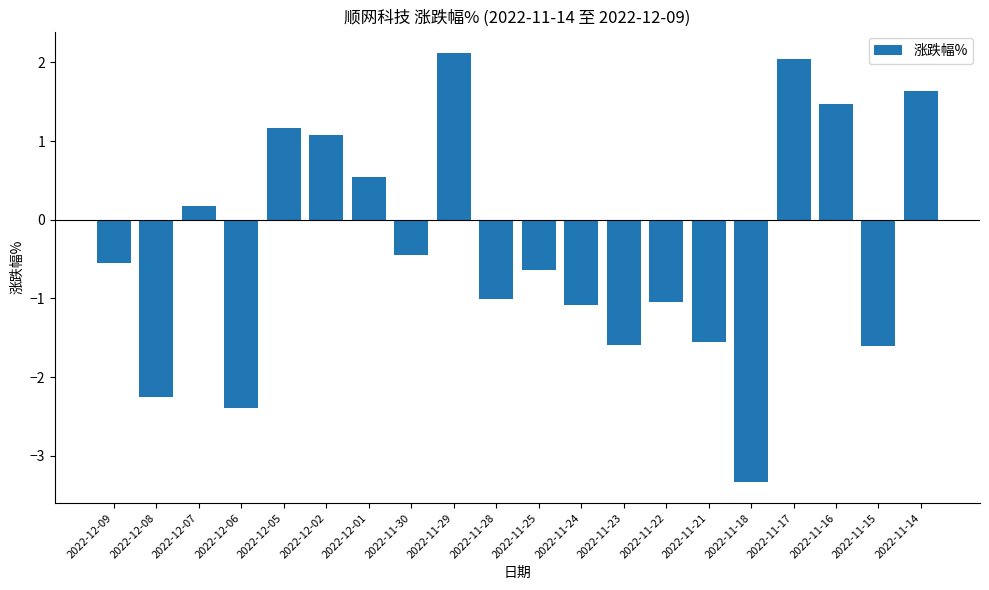

At which category does the chart reach its peak across all series?

2022-11-29